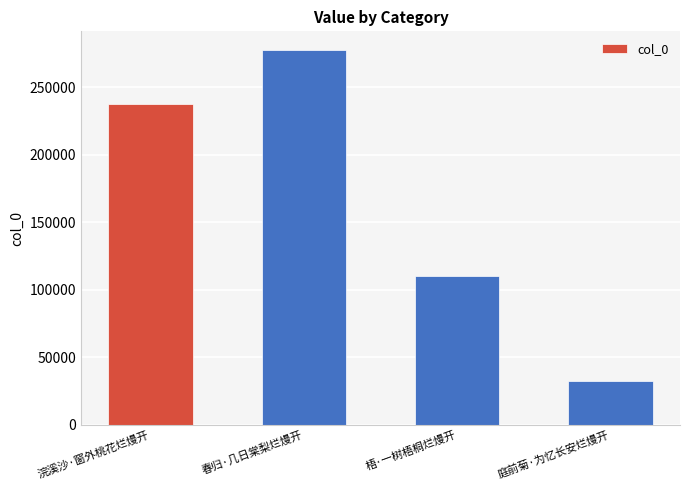

Are the bars horizontal?

No